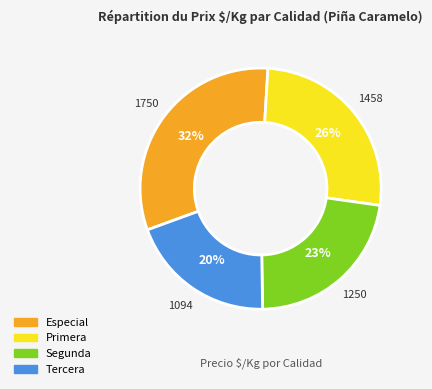

Which category has the smallest portion of the pie?

Tercera